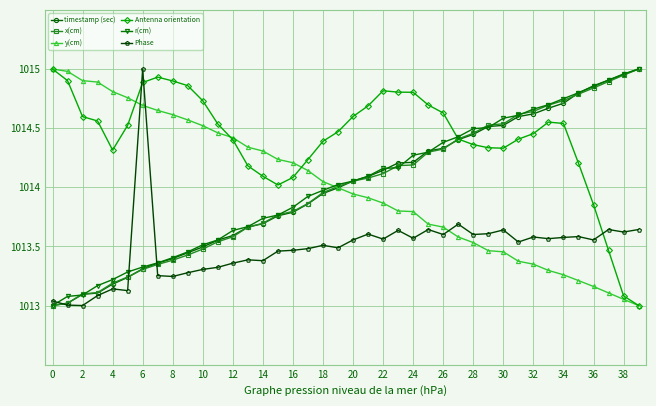

True or false: y(cm) and Phase cross at least once.

True